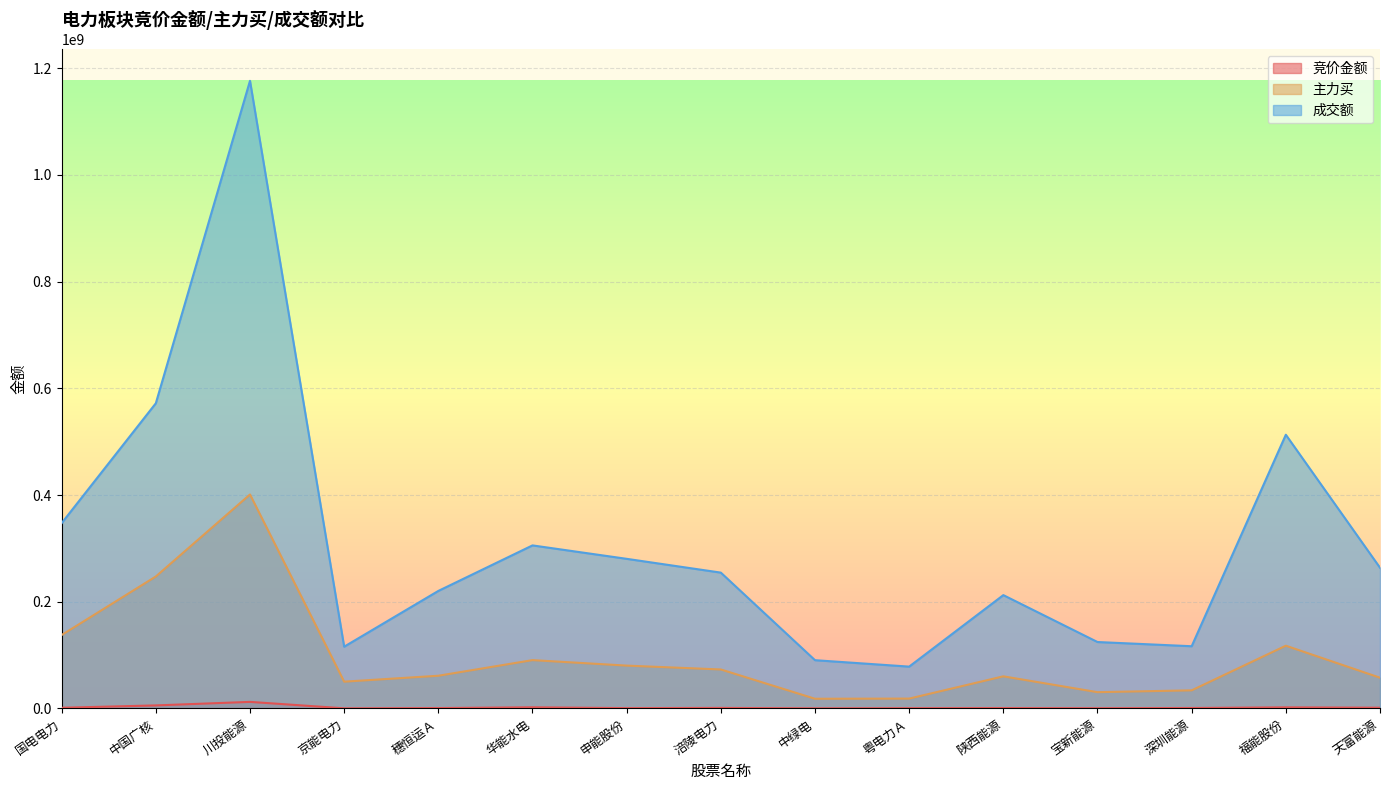

What is the label of the 5th point from the right?

陕西能源